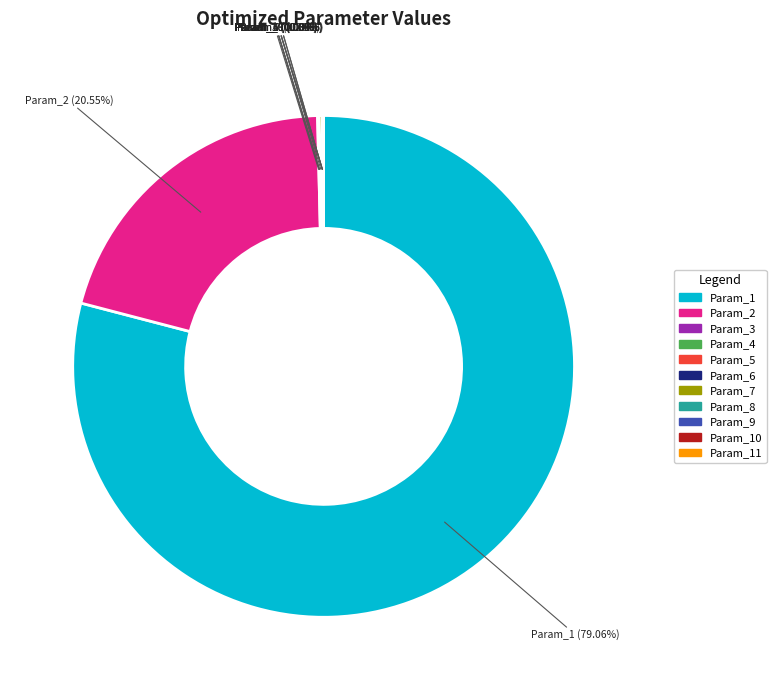

Is there any slice that represents more than half of the pie?

Yes